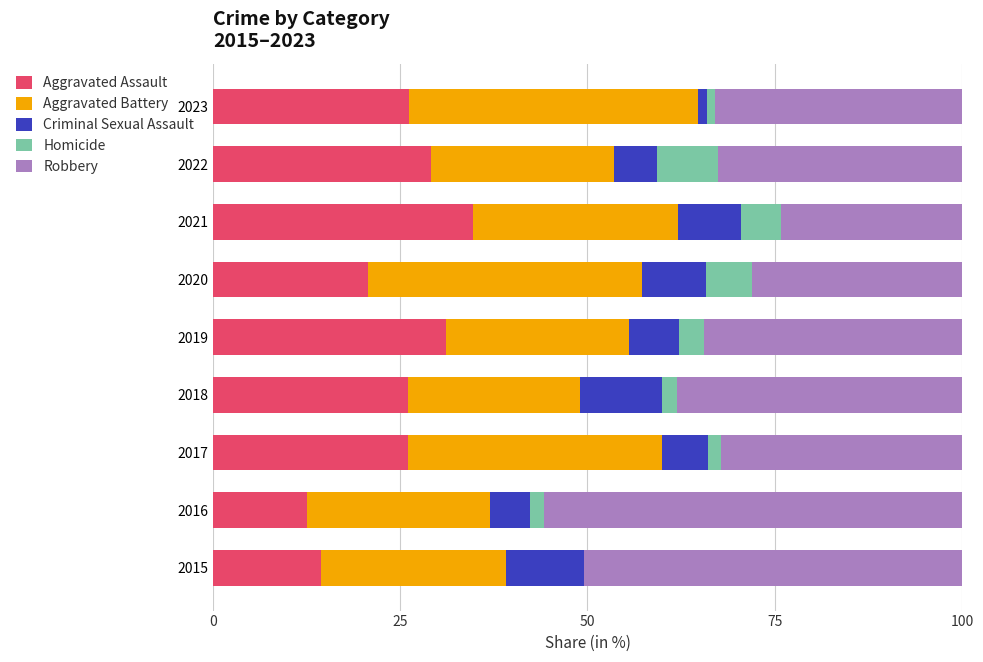

Is it true that Aggravated Assault equals 26.1 at 2023?

True